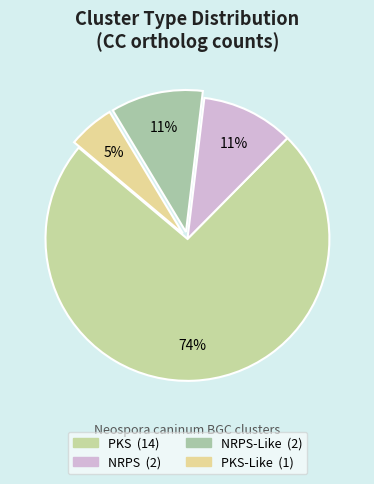

Does any single category account for the majority?

Yes